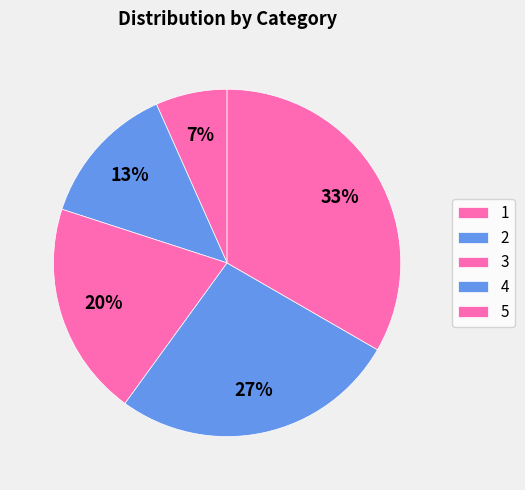

How many slices are in this pie chart?

5